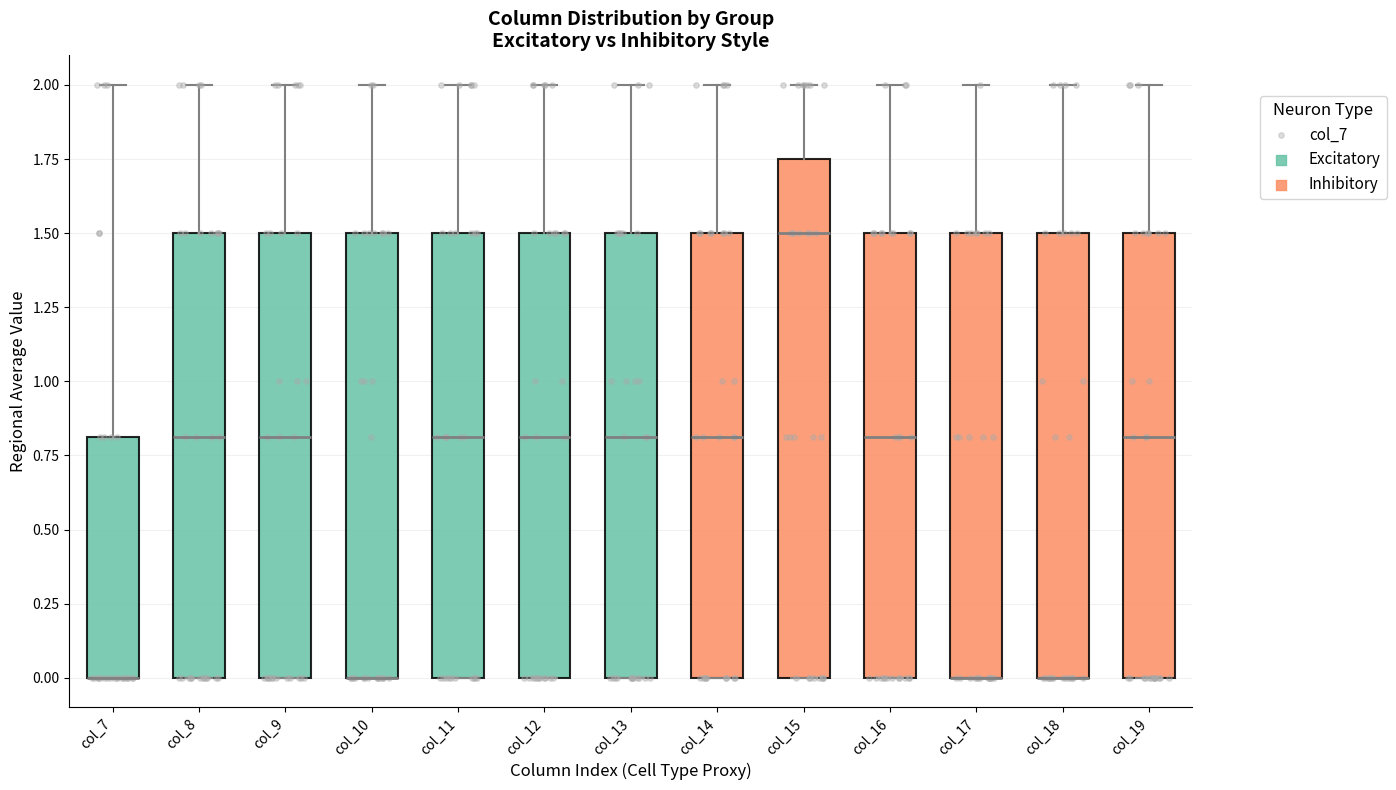

Which box is the tallest, from its lower edge to its upper edge?

col_15